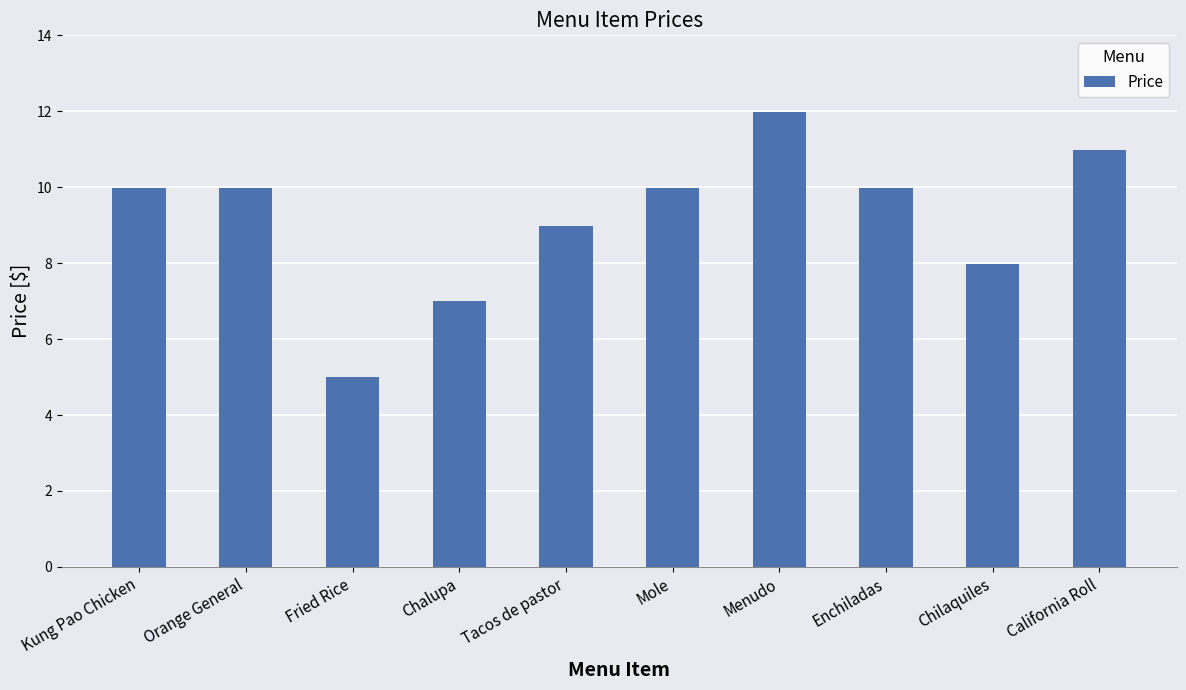

What is the difference between the maximum and second lowest values?

5.0